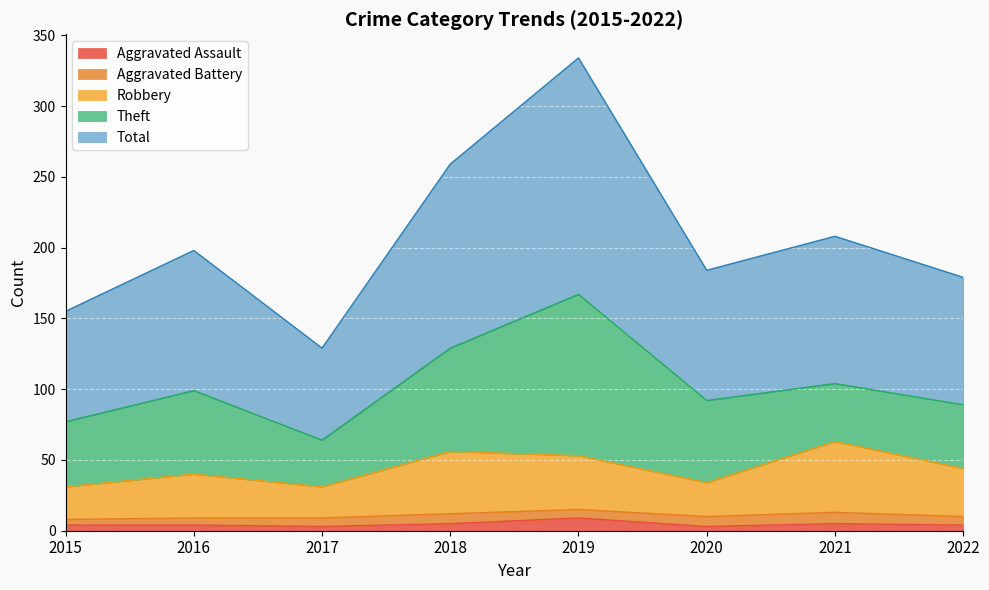

The value of Robbery at 2021 is 106. True or false?

False